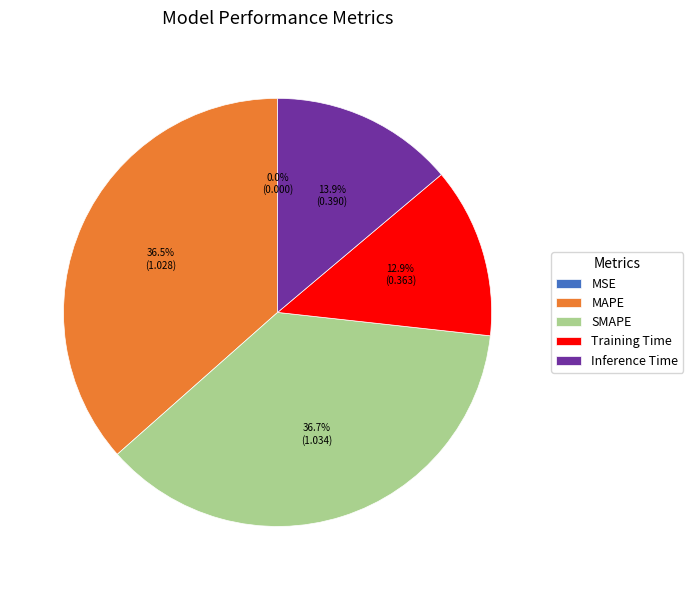

Approximately how many times larger is the value at Inference Time compared to SMAPE?

0.4